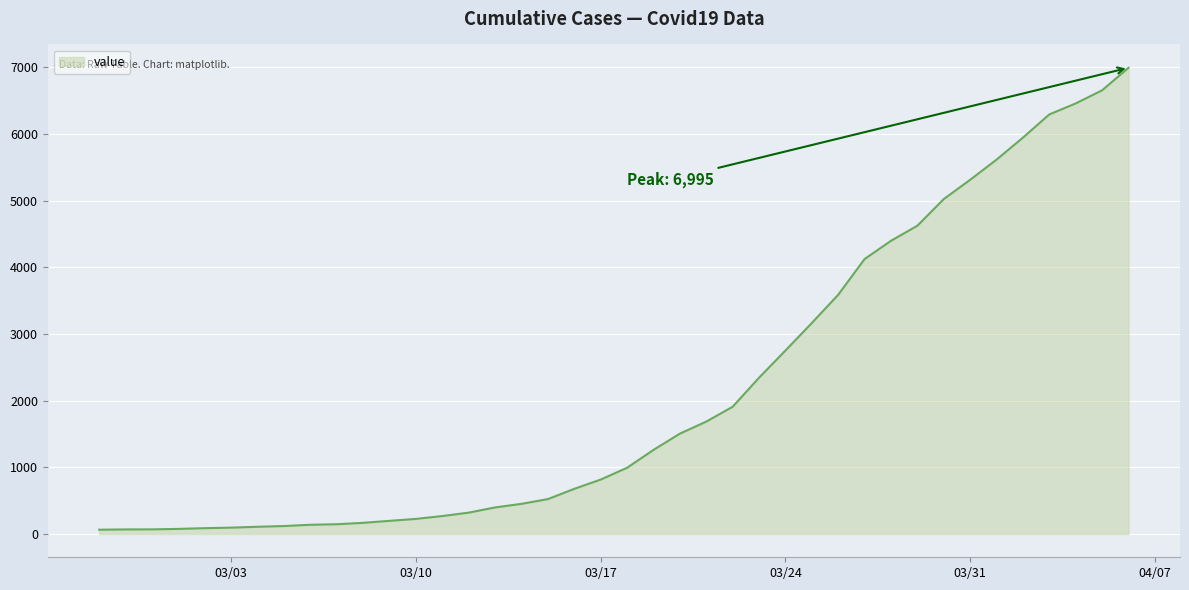

What is the difference between the second highest and second lowest values?

6589